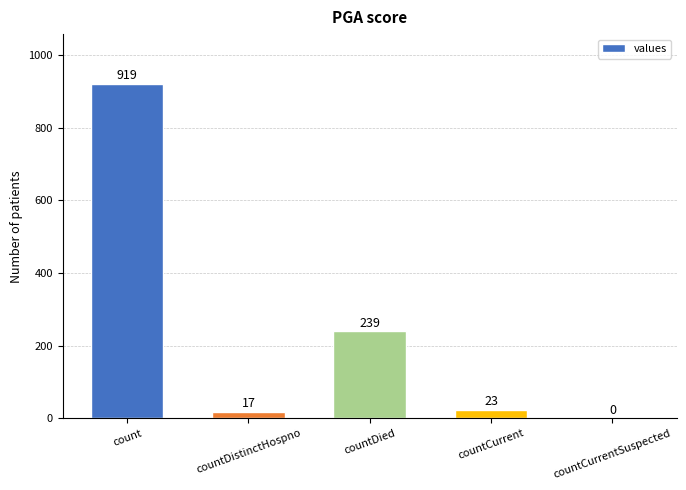

At which label does the data first exceed 23?

count